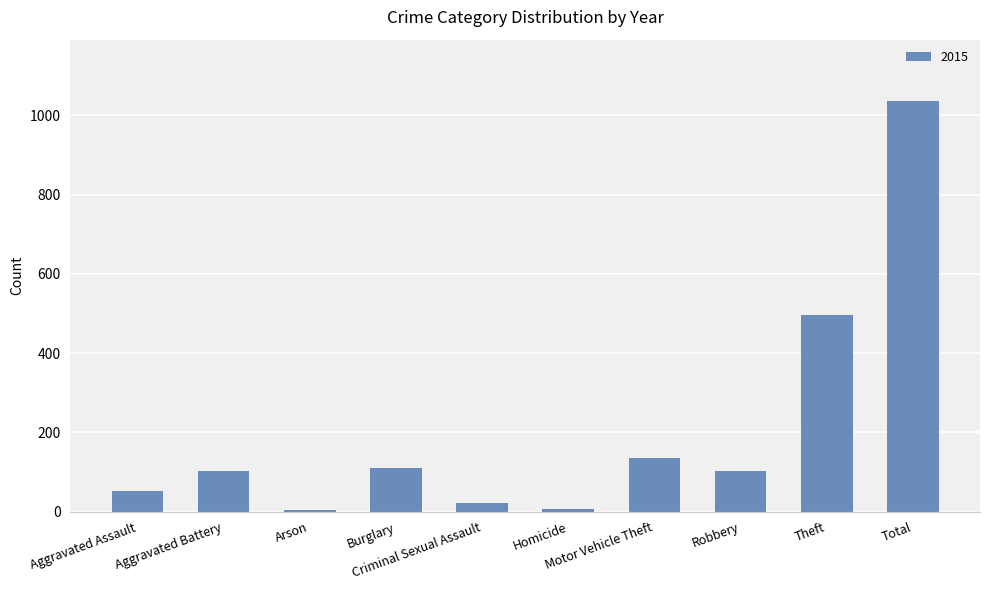

What is the greatest value displayed?

1036